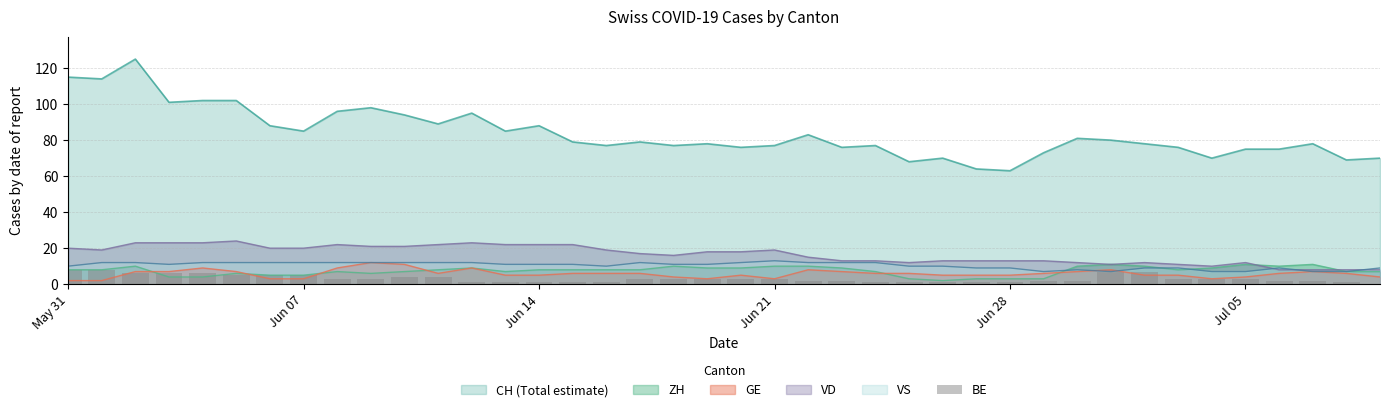

What is the minimum value for VD?

8